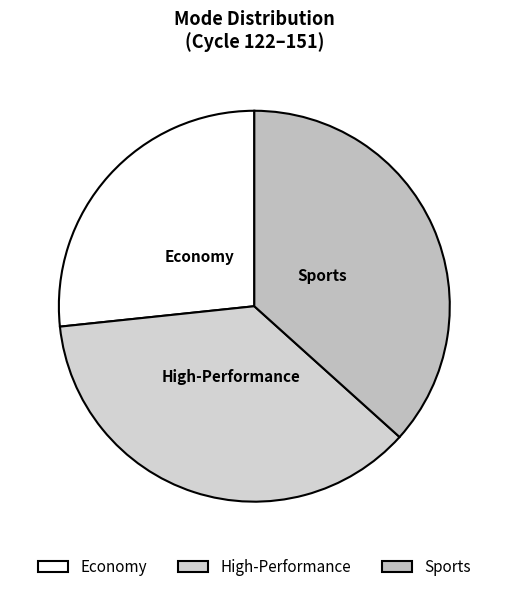

Which category has the smallest portion of the pie?

Economy